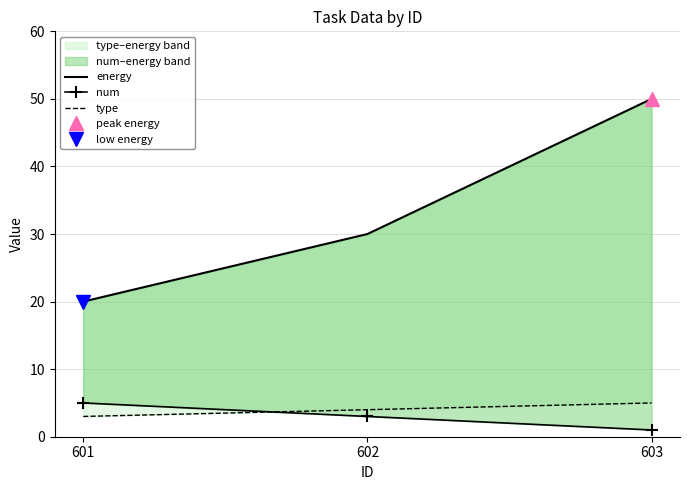

The energy series shows 9 at 601. True or false?

False